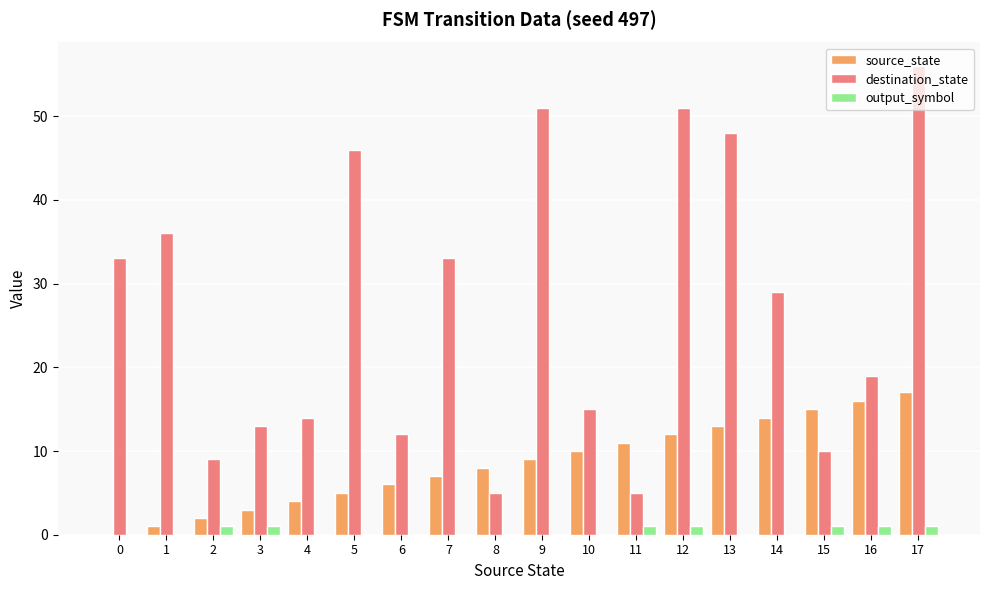

At which label does destination_state reach its peak?

17